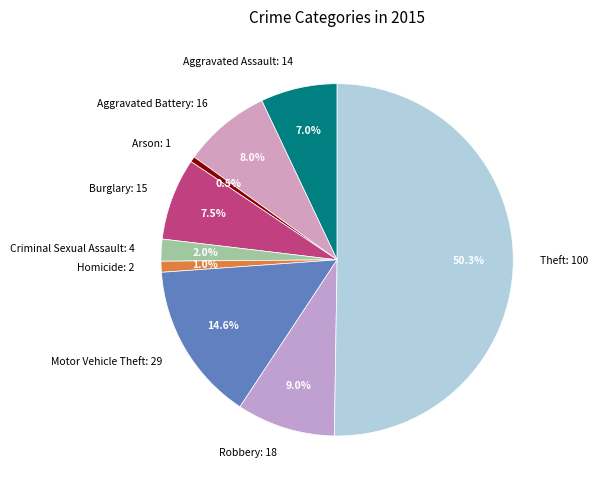

Between Criminal Sexual Assault and Burglary, which is larger?

Burglary